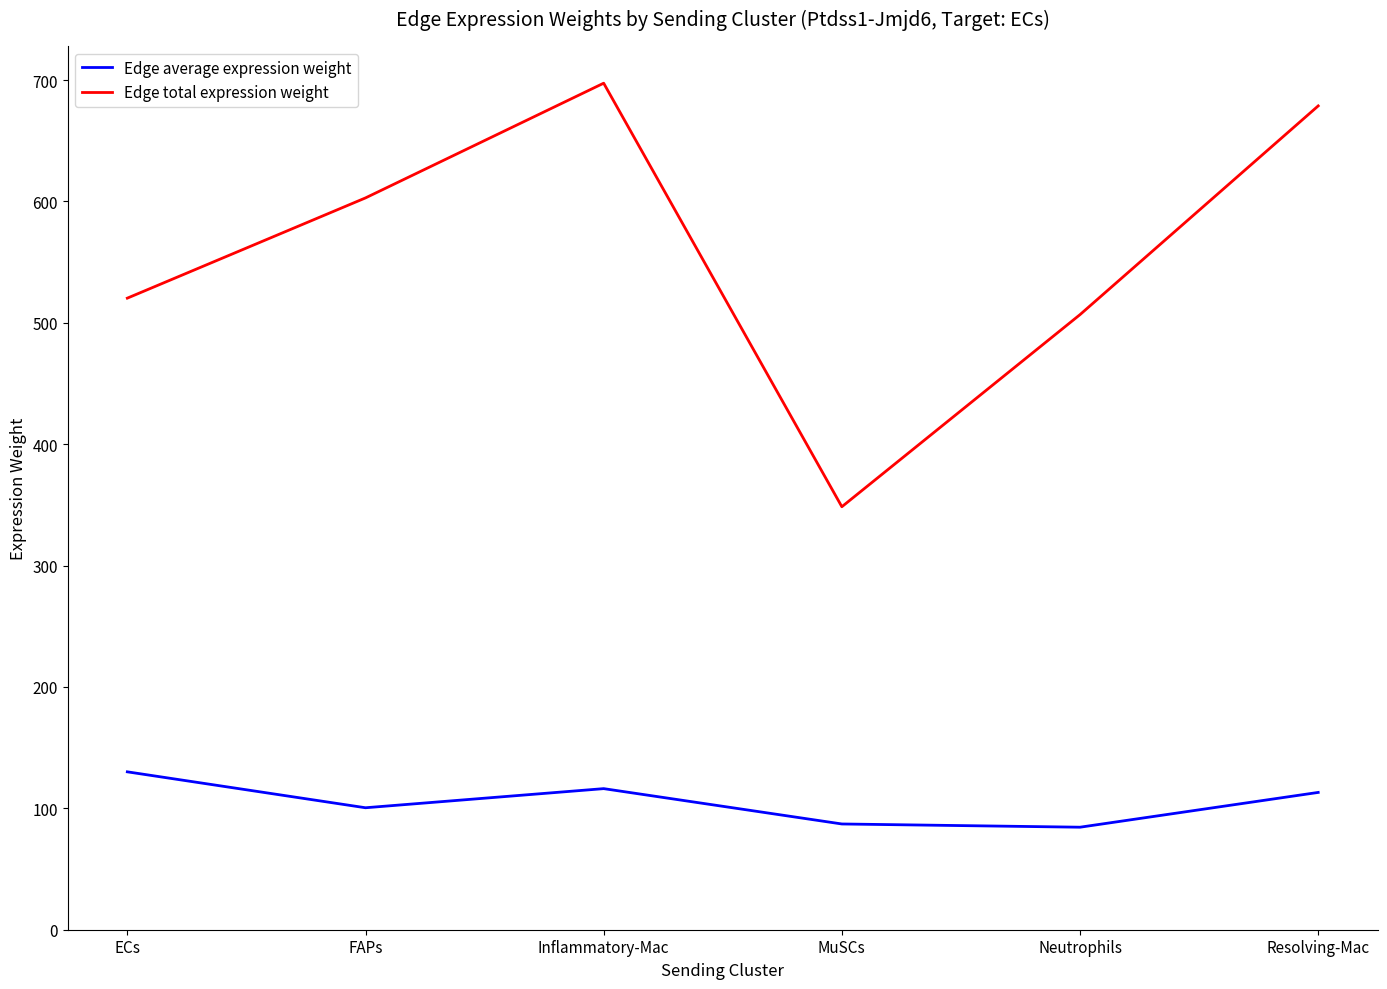

What is the maximum value for Edge total expression weight?

697.4